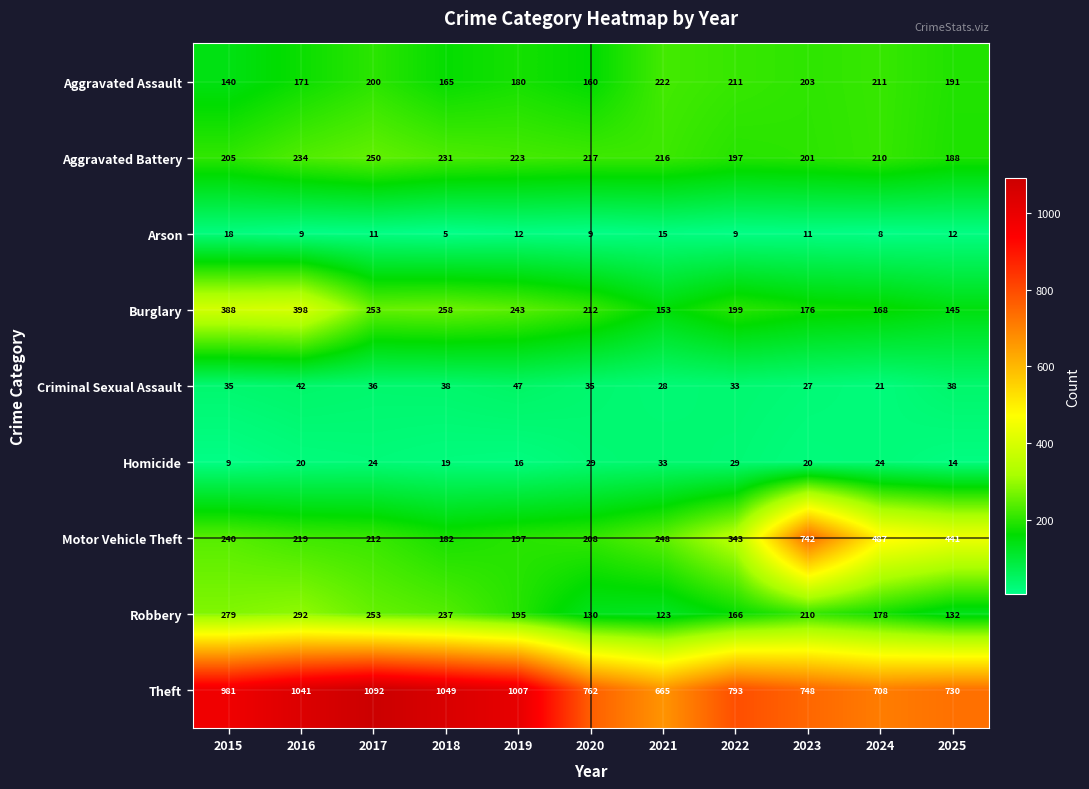

Which series changed the most between 2019 and 2025?

Theft